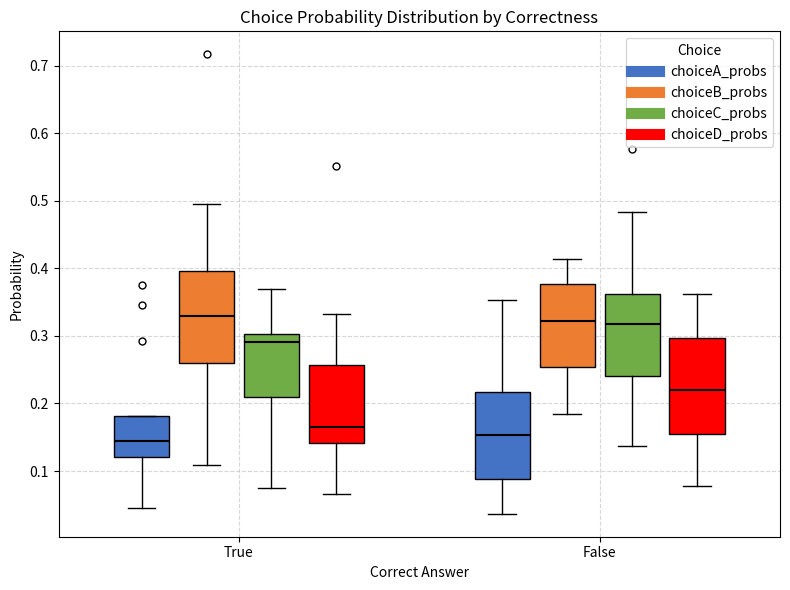

Reading left to right, transcribe this box plot: for each box, give where its median line is, the range the box spans, and where its two whiskers end, as read against the y-axis. The values are not printed on the chart, so give them approximately, as read against the axis.

True (choiceA_probs): median 0.14, box 0.12 to 0.18, whiskers 0.05 to 0.18
True (choiceB_probs): median 0.33, box 0.26 to 0.40, whiskers 0.11 to 0.49
True (choiceC_probs): median 0.29, box 0.21 to 0.30, whiskers 0.08 to 0.37
True (choiceD_probs): median 0.17, box 0.14 to 0.26, whiskers 0.07 to 0.33
False (choiceA_probs): median 0.15, box 0.09 to 0.22, whiskers 0.04 to 0.35
False (choiceB_probs): median 0.32, box 0.25 to 0.38, whiskers 0.18 to 0.41
False (choiceC_probs): median 0.32, box 0.24 to 0.36, whiskers 0.14 to 0.48
False (choiceD_probs): median 0.22, box 0.16 to 0.30, whiskers 0.08 to 0.36